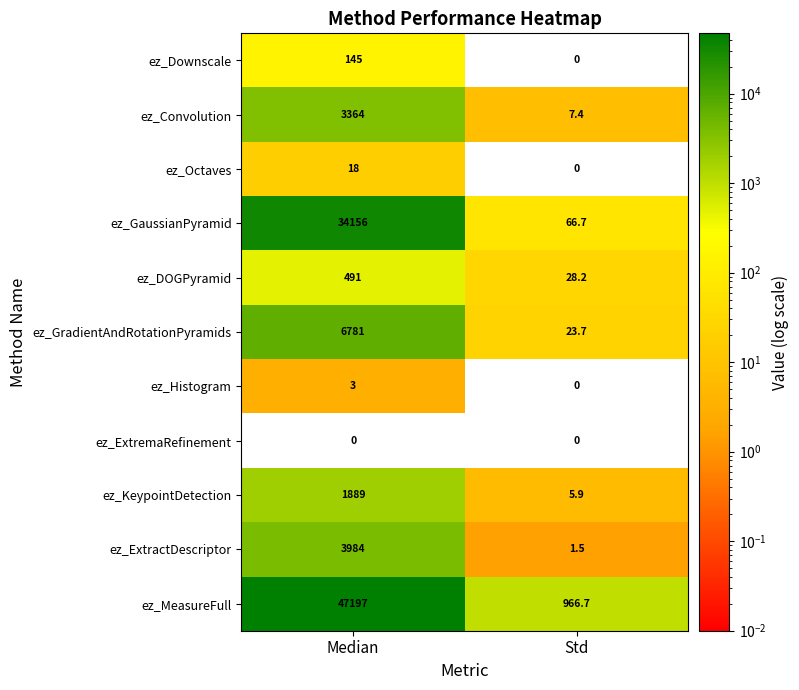

What is the sum of the ez_Histogram values at Median and Std?

3.0